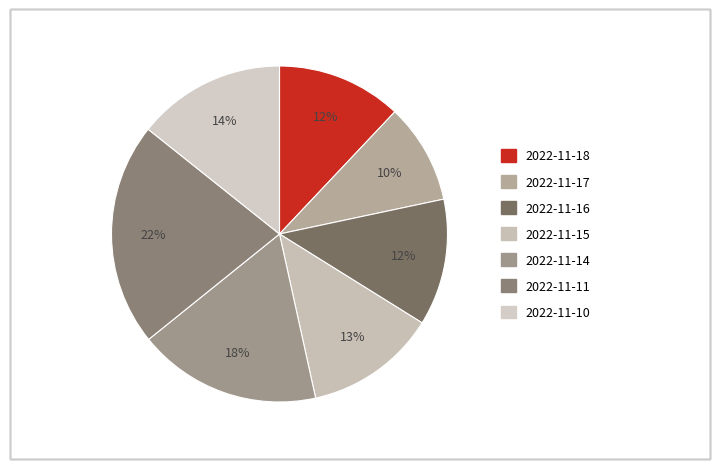

The 2022-11-15 slice represents 13% of the pie. True or false?

True